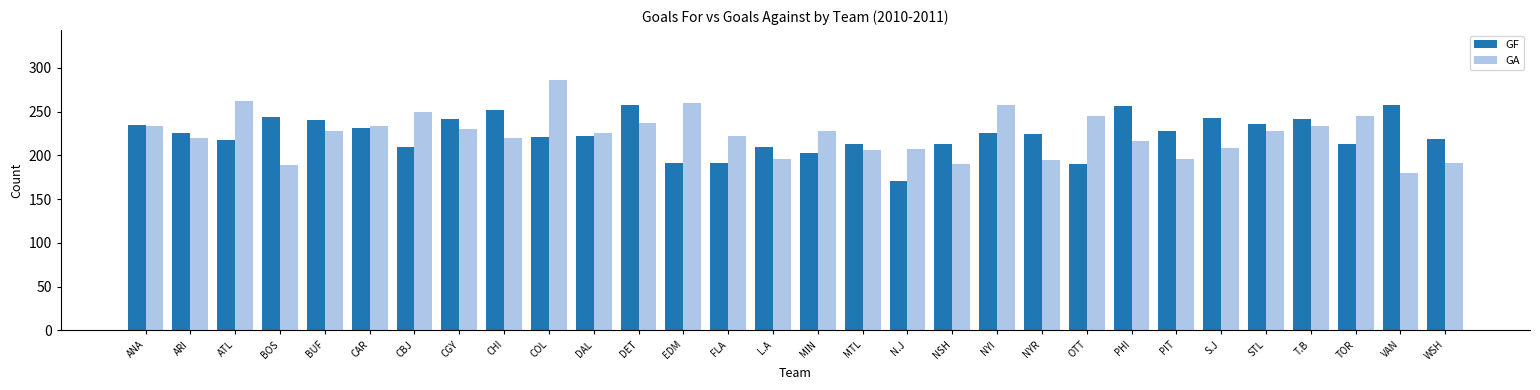

List the series in order of their peak value, lowest first.

GF, GA